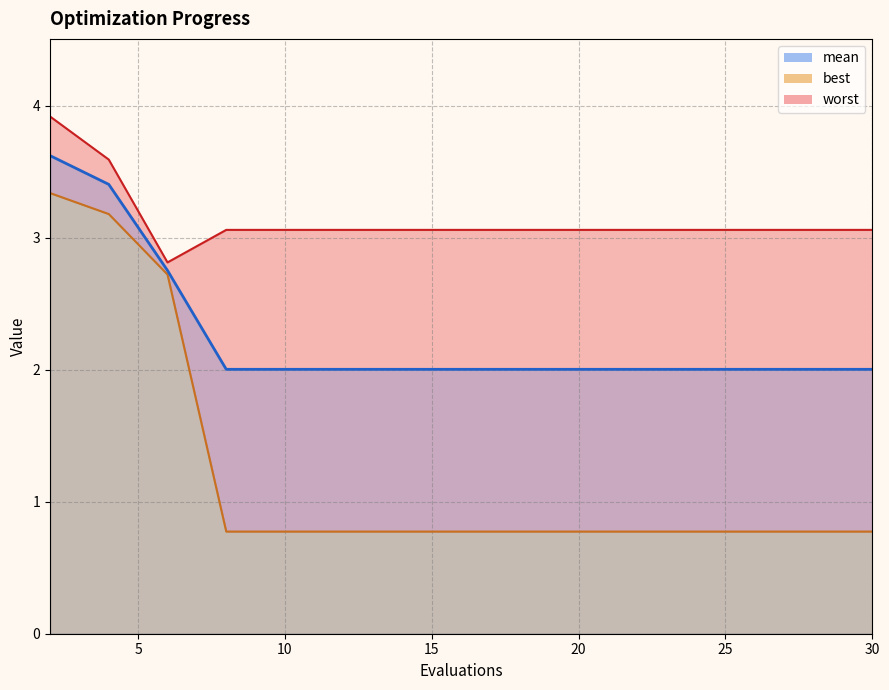

In worst, how many points are lower than both neighbors (excluding endpoints)?

1